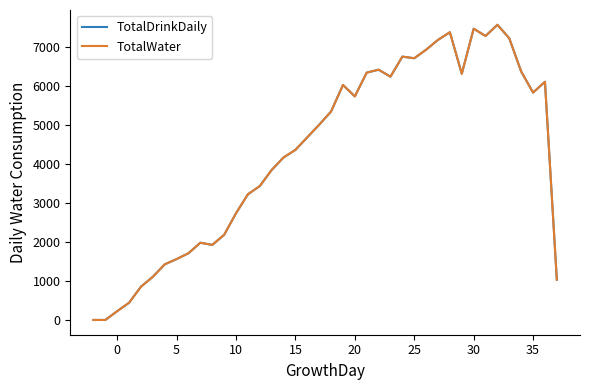

Is this an area chart (filled region under the line)?

No